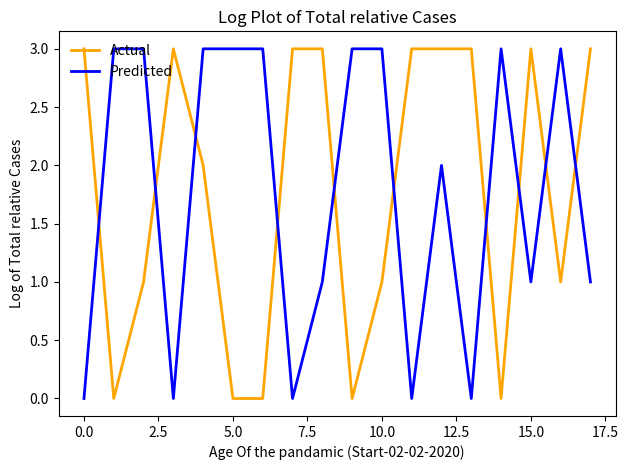

How many times do Predicted and Actual cross each other?

10